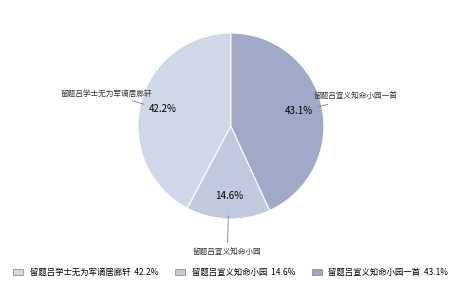

To the nearest percent, what is the difference between the 留题吕宣义知命小园 and 留题吕学士无为军谪居廊轩 slice percentages?

28%